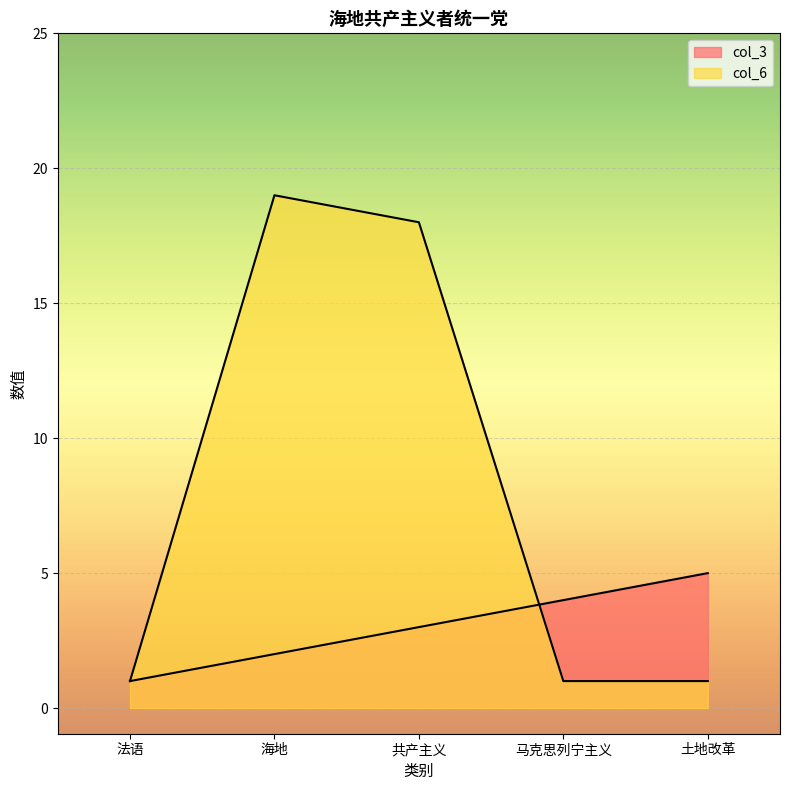

Where do col_3 and col_6 first cross each other?

共产主义 and 马克思列宁主义